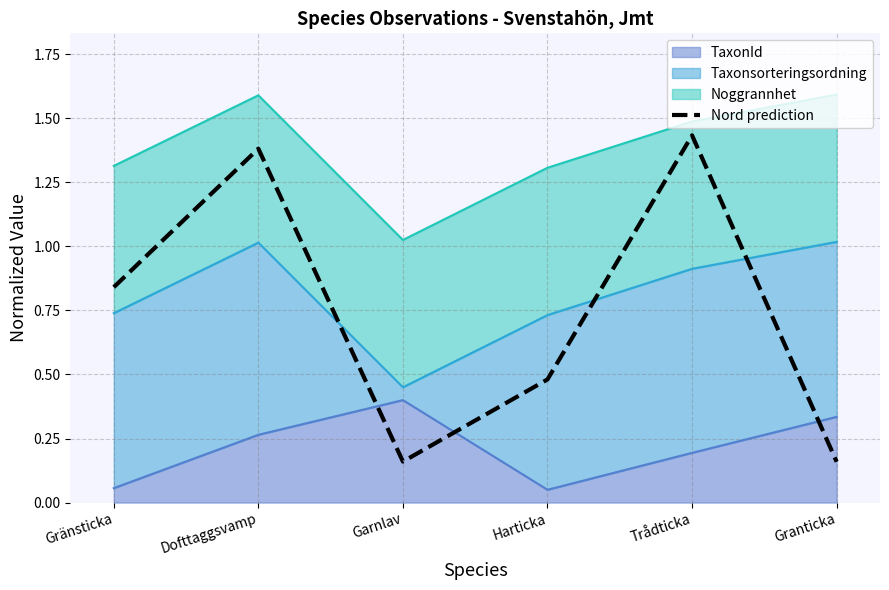

What is the value of the 5th point from the left?

1.4